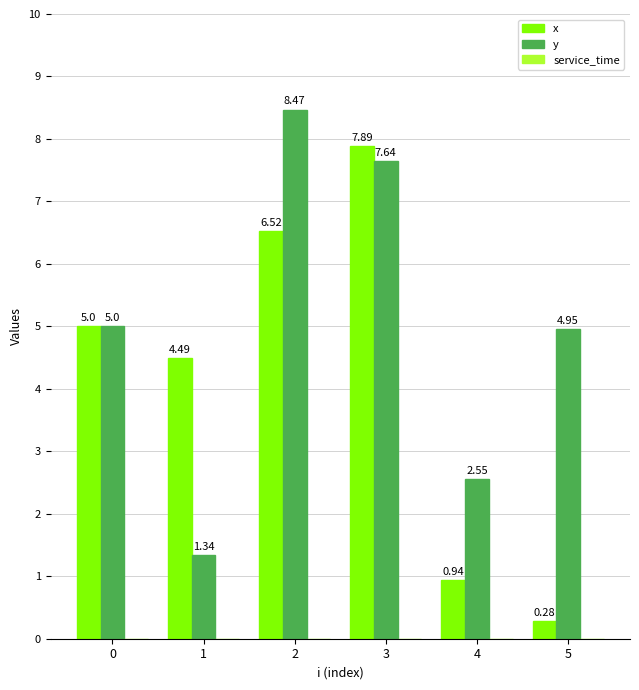

List the series in order of their peak value, lowest first.

x, y